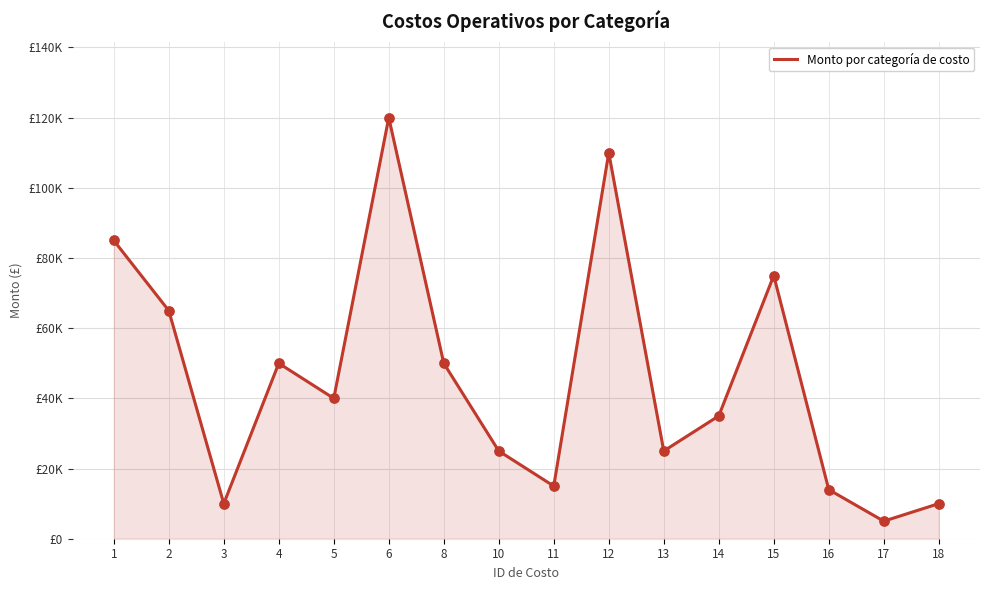

Between 1 and 12, which is larger?

12